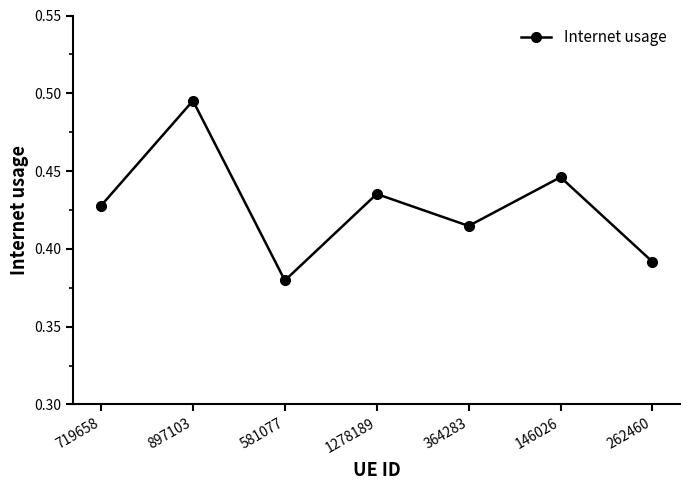

How many lines are shown in the chart?

1